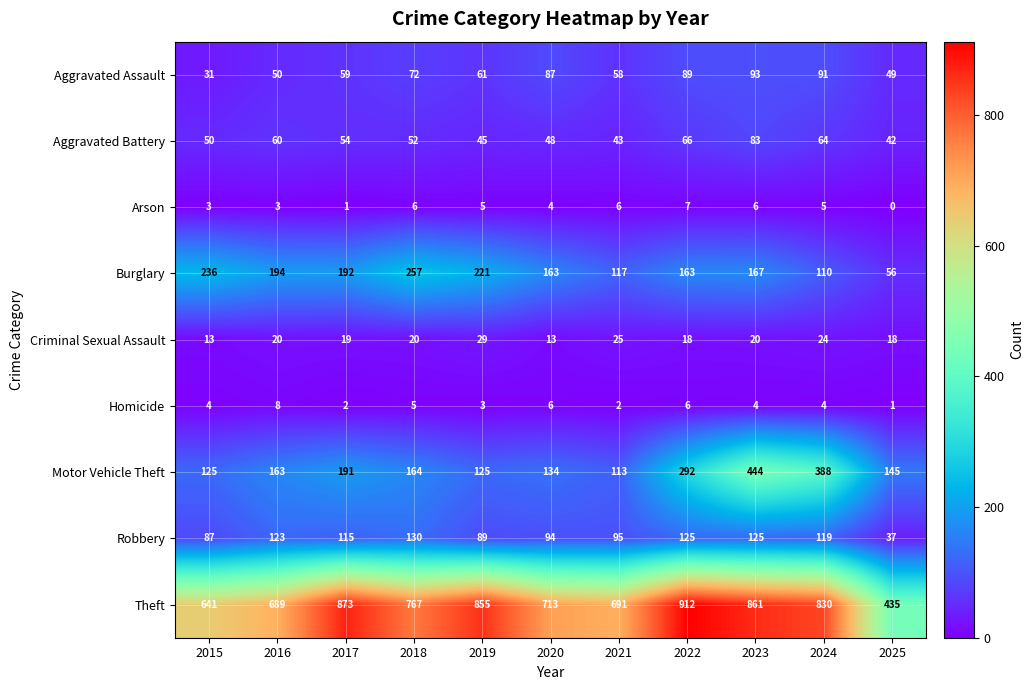

At which label is Robbery closest to 83?

2015